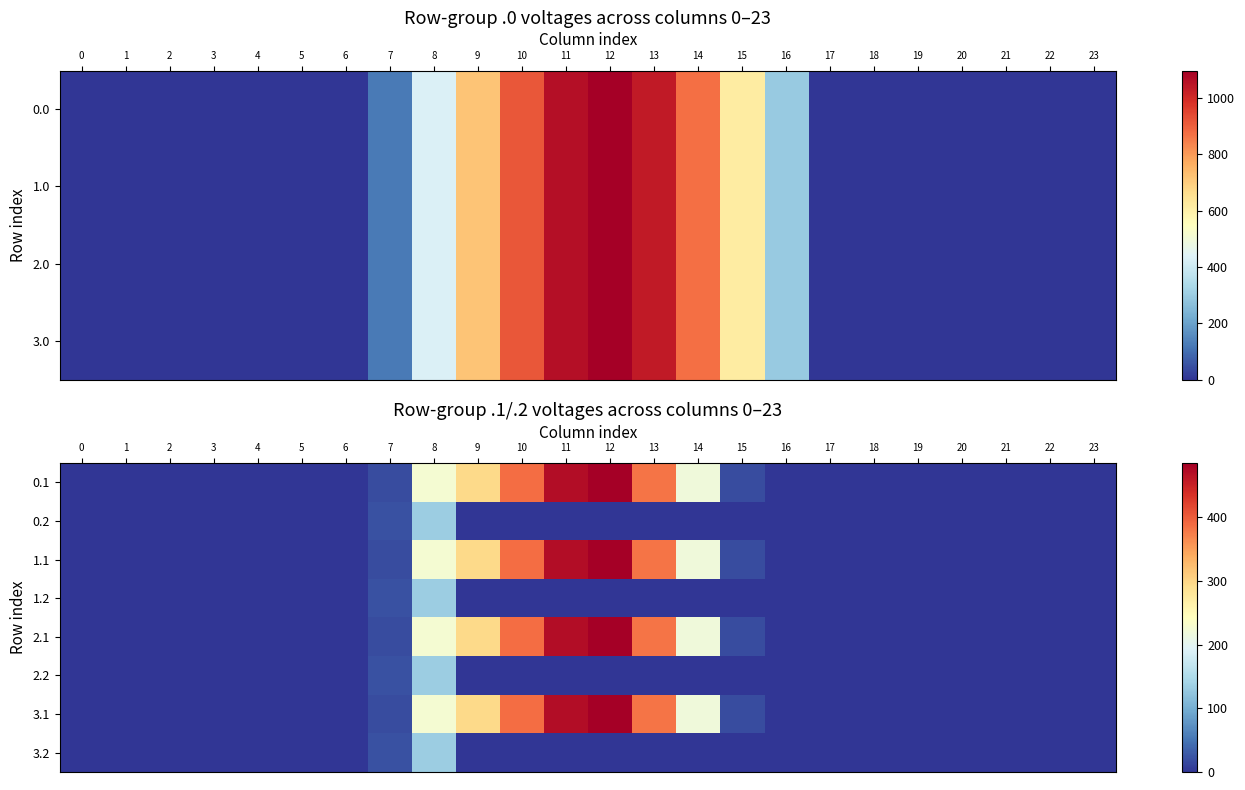

The 1.2 series shows 93.6 at 13. True or false?

False